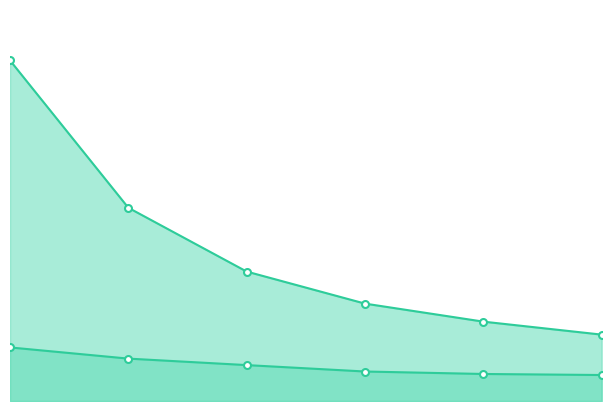

How many val_loss_line values are between 0 and 1?

6